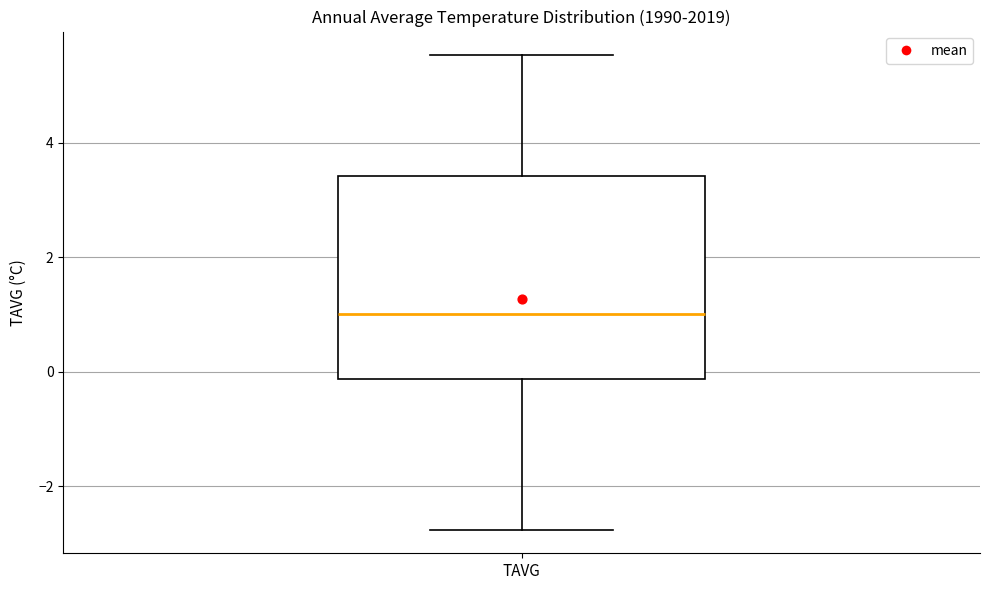

Where is the lower edge of the box for TAVG on the y-axis? The values are not printed on the chart, so give them approximately, as read against the axis.

-0.2